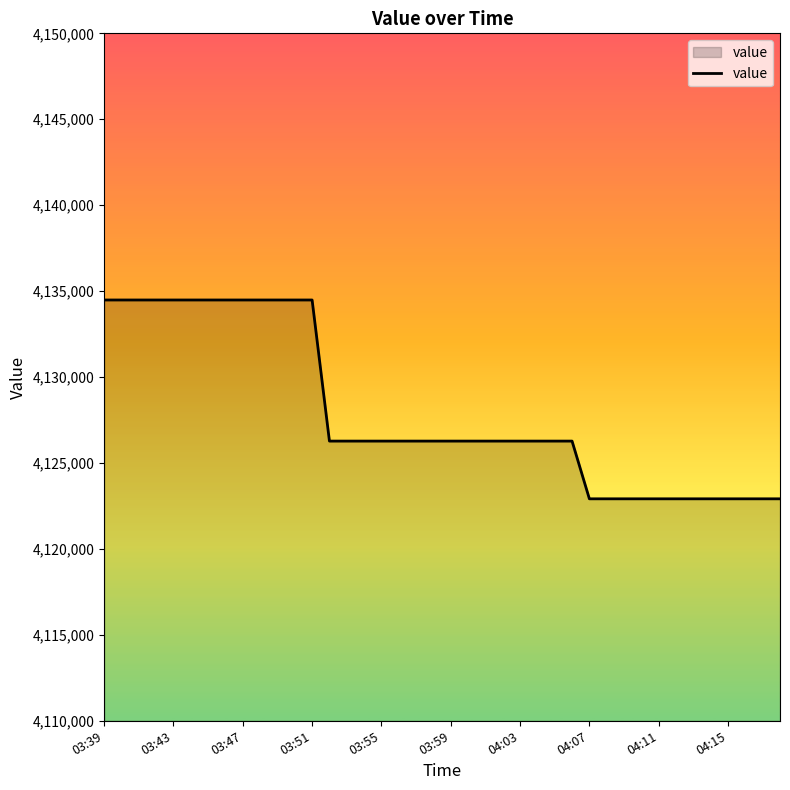

What is the maximum value shown in the chart?

4134484.2